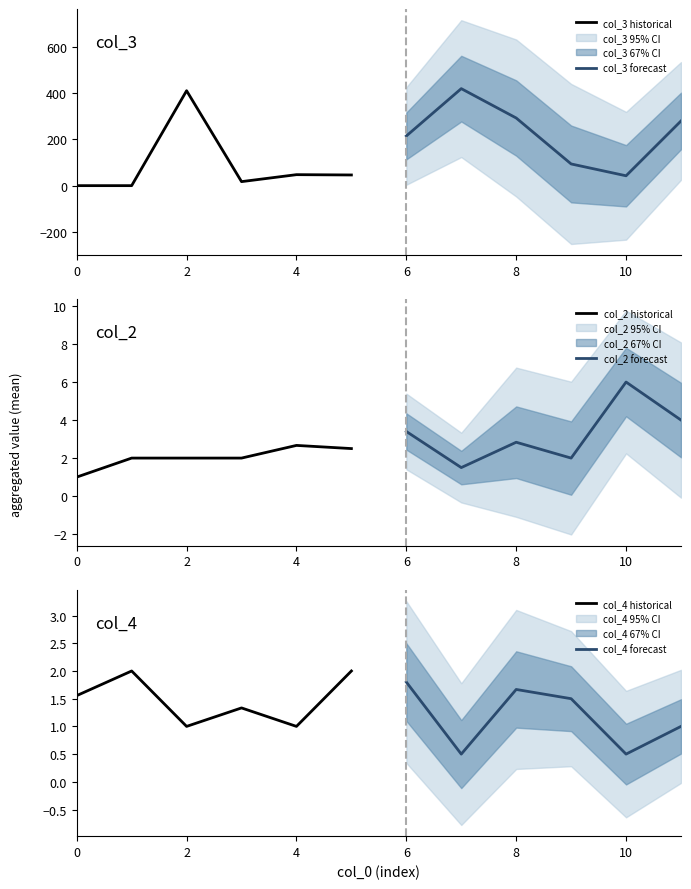

Reading left to right, what are all the values shown in this chart?

col_3 historical: 1.0	1.0	410.0	18.3	48.3	47.0
col_3 forecast: 215.0	419.0	292.5	94.5	43.5	279.7
col_2 historical: 1.0	2.0	2.0	2.0	2.7	2.5
col_2 forecast: 3.4	1.5	2.8	2.0	6.0	4.0
col_4 historical: 1.6	2.0	1.0	1.3	1.0	2.0
col_4 forecast: 1.8	0.5	1.7	1.5	0.5	1.0